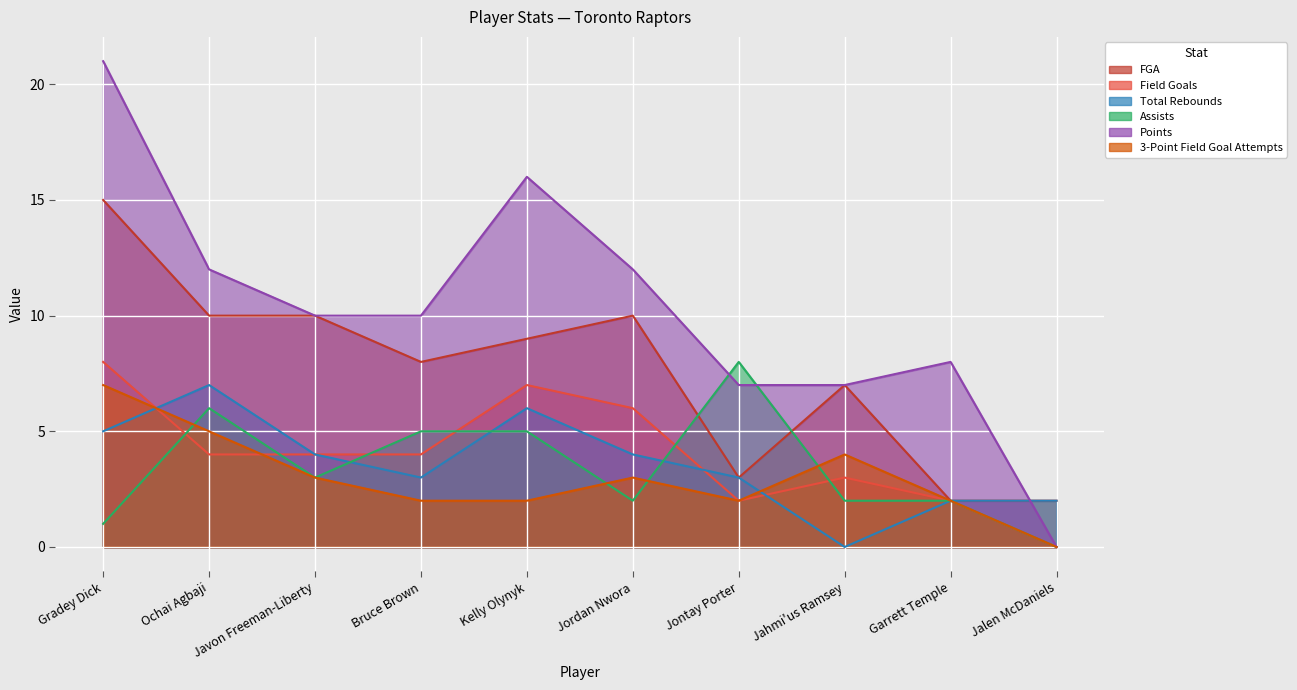

What is the label of the 9th point from the left?

Garrett Temple